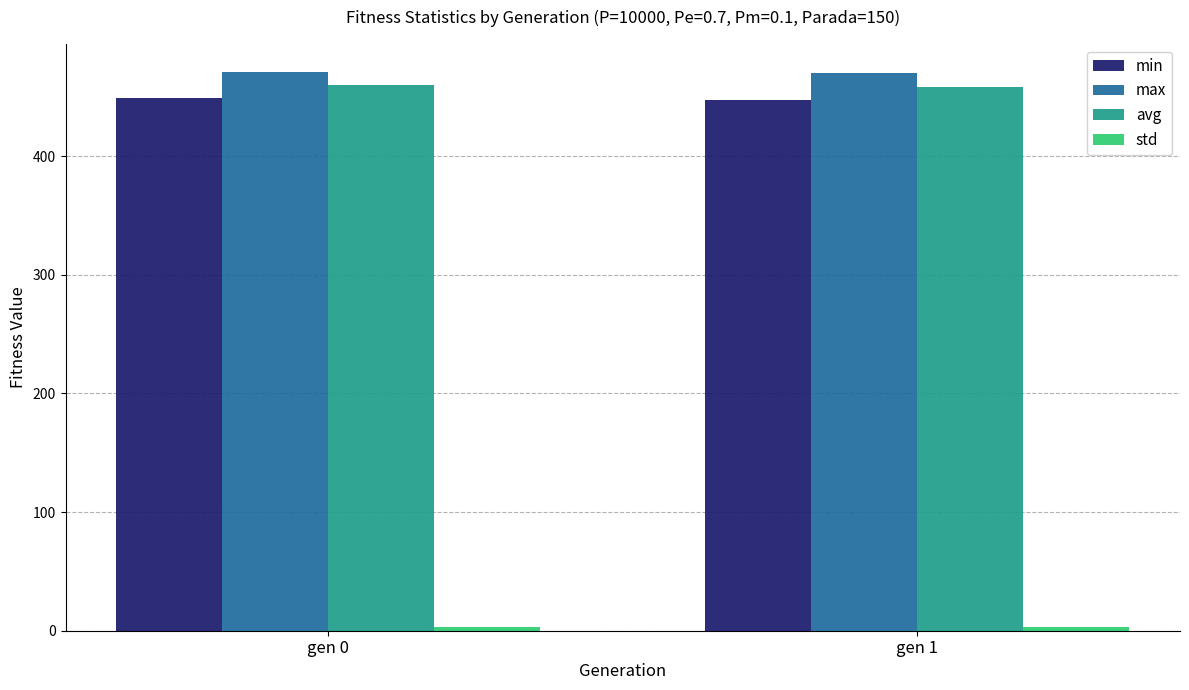

What is the average value of the max series?

470.4